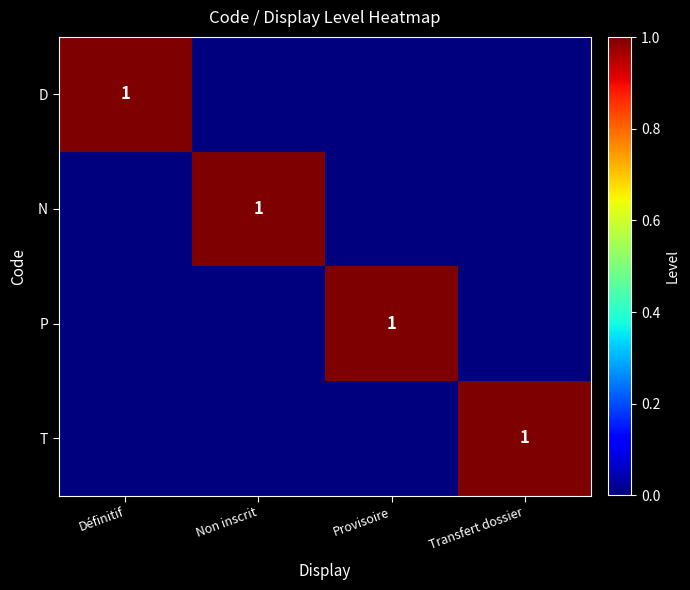

Is it true that P equals 2 at Provisoire?

False